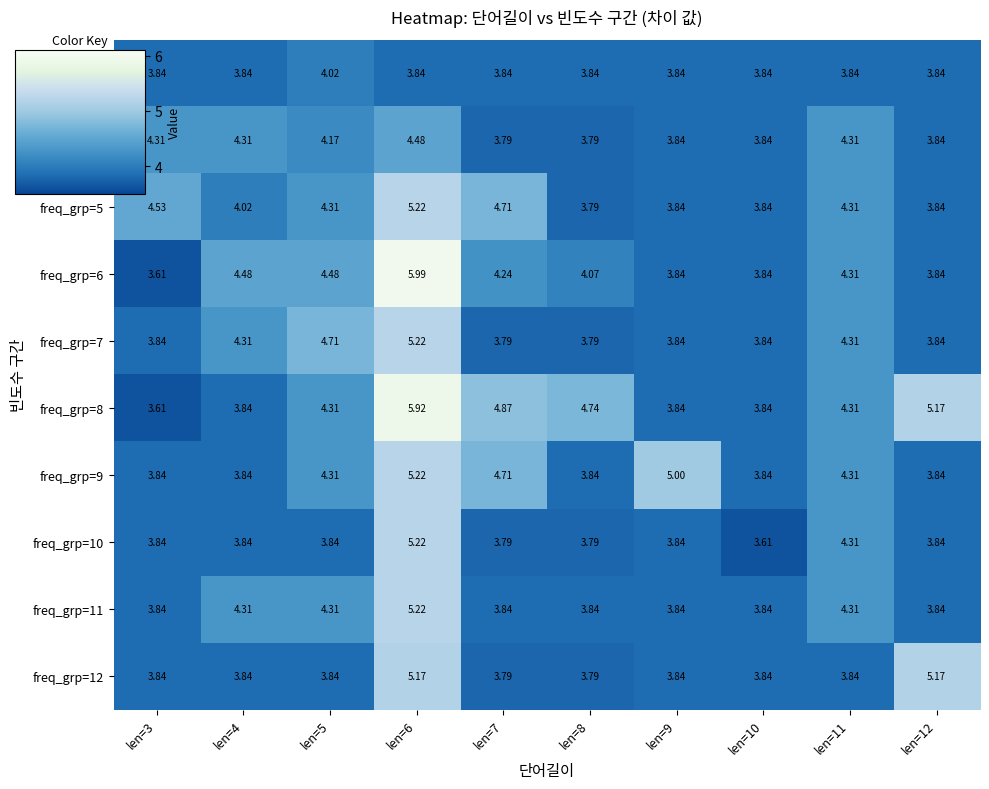

Is the value of freq_grp=12 at len=7 greater than the value of freq_grp=9 at len=11?

No